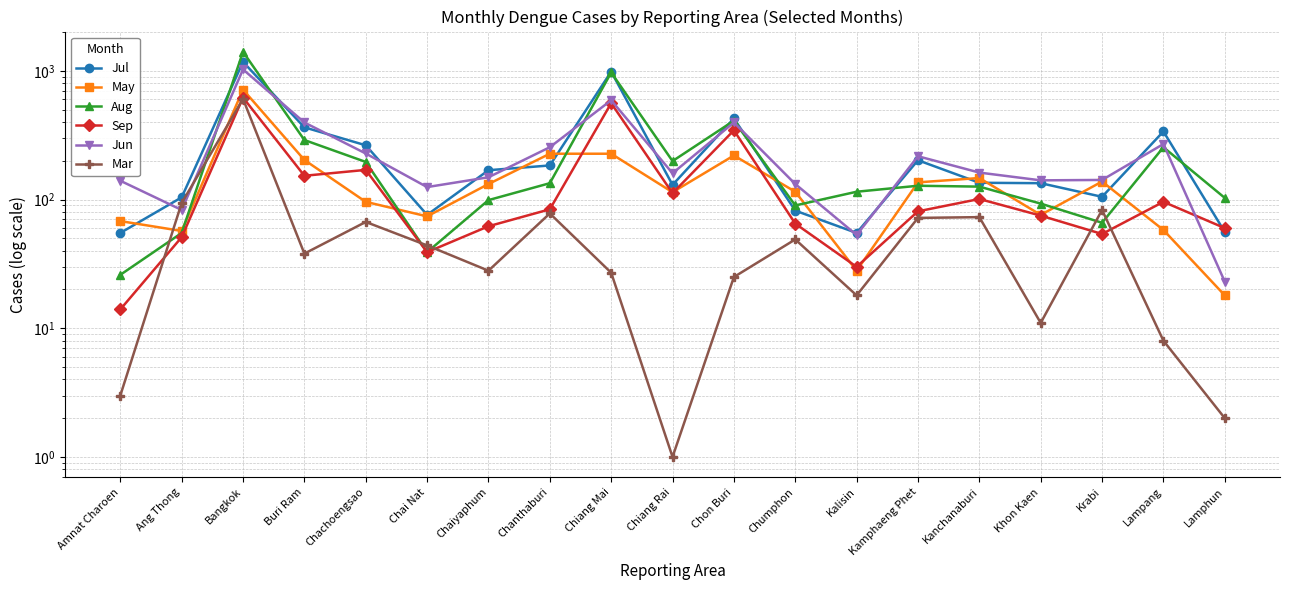

What is the difference between the May values at Ang Thong and Kamphaeng Phet?

79